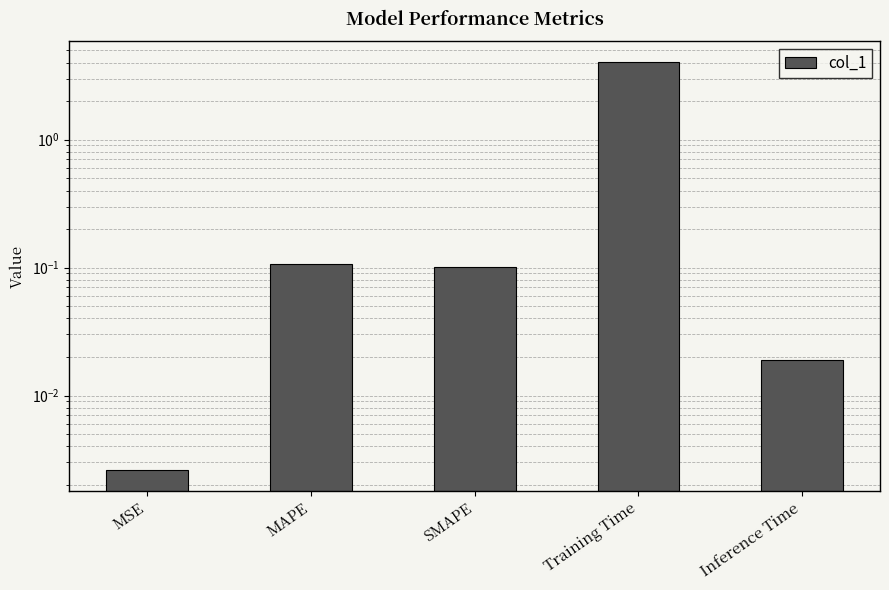

What is the greatest value displayed?

4.1